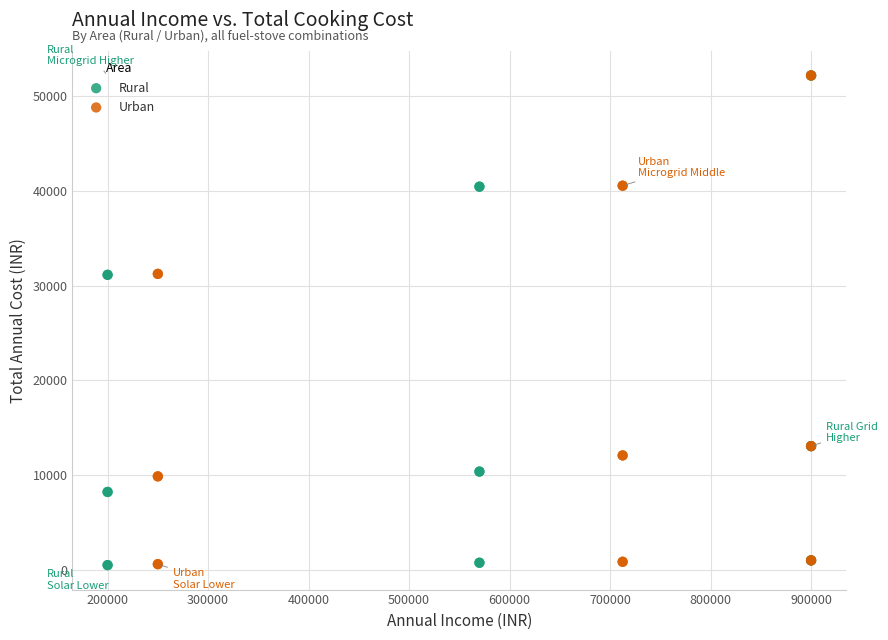

Which series has the widest spread of Y values?

Rural